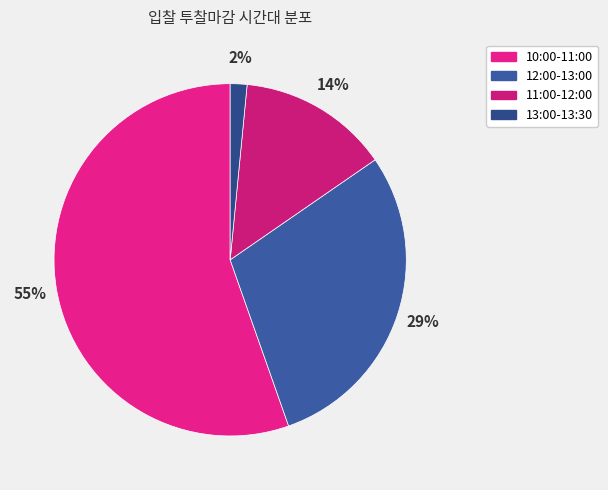

What percentage do 10:00-11:00 and 13:00-13:30 together represent?

56.9%